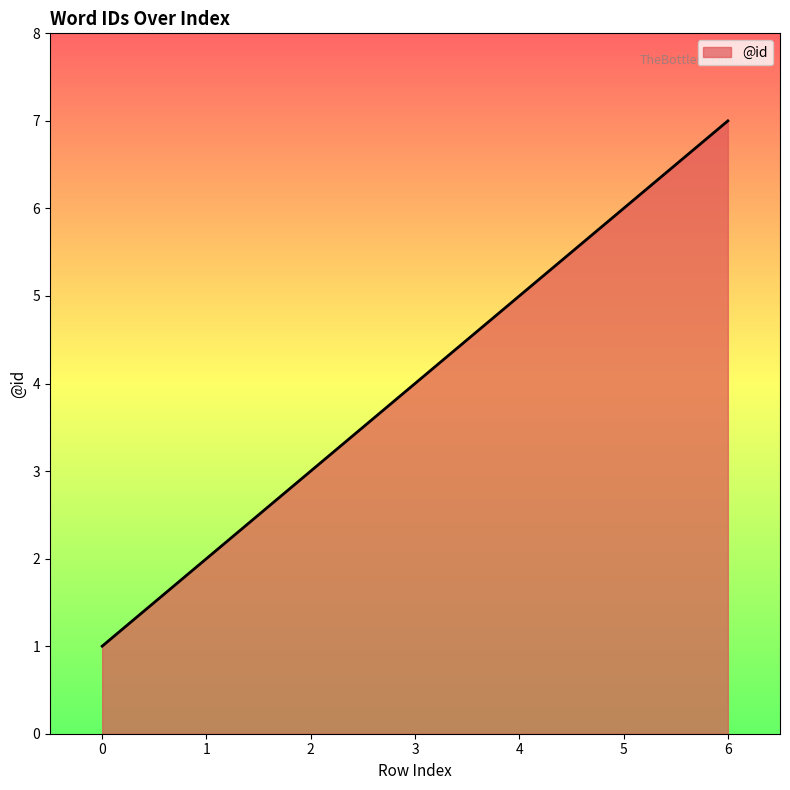

The value at 2 is 3. True or false?

True